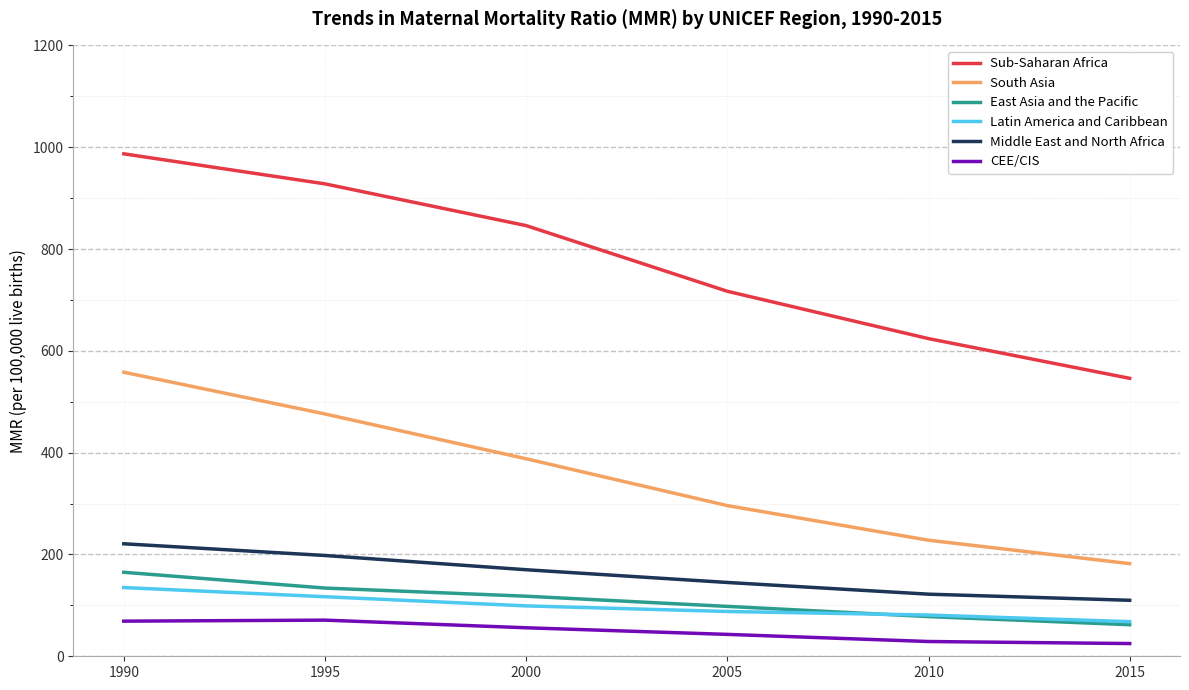

What is the difference between the maximum and minimum values in the Latin America and Caribbean series?

67